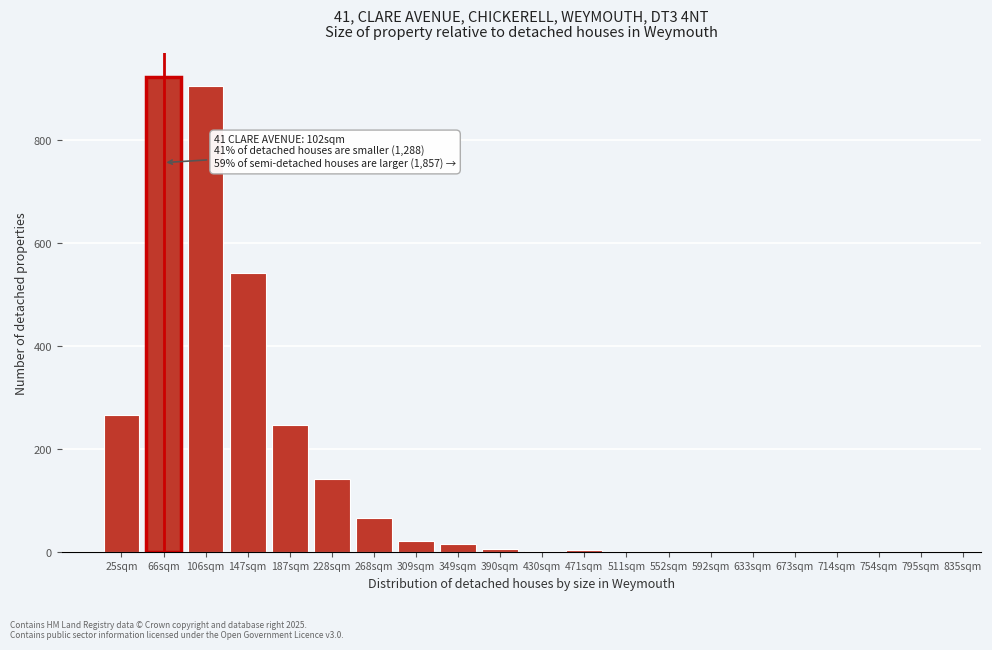

Is it true that the value at 795sqm is 0?

True